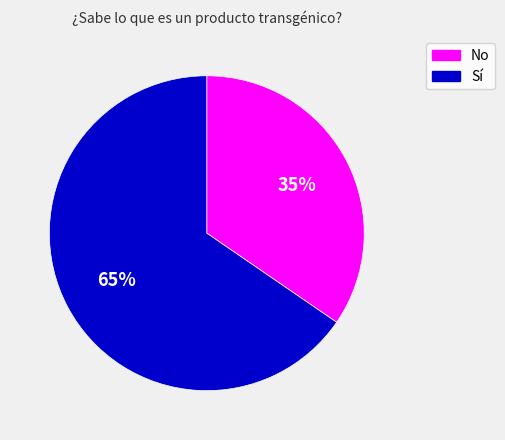

How many segments does this pie chart have?

2